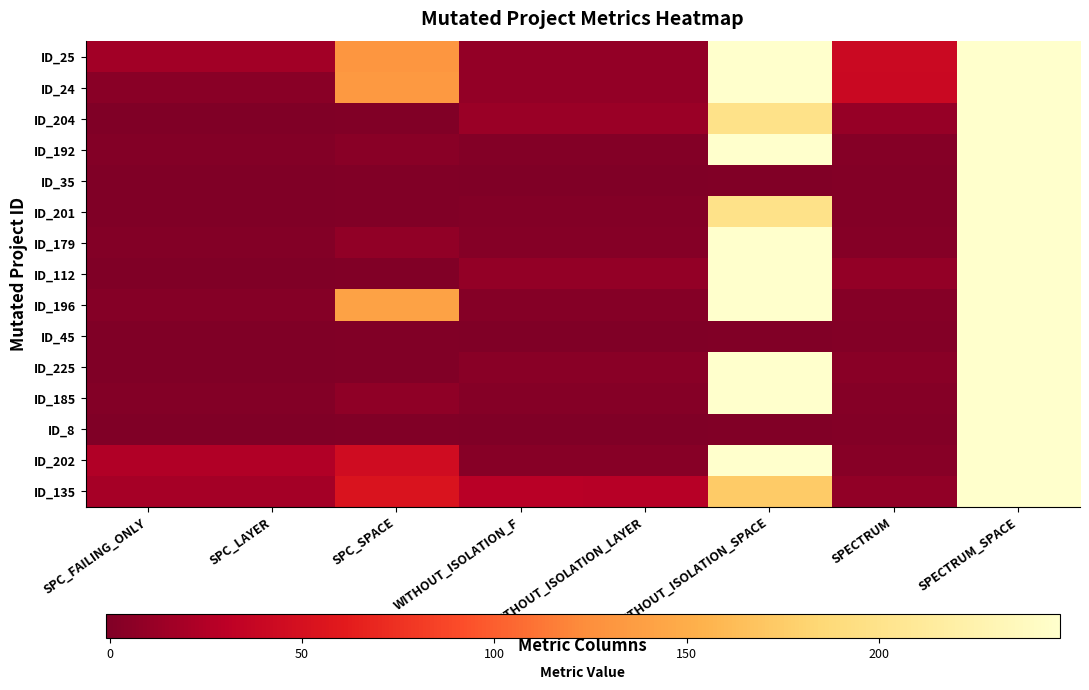

Reading left to right, extract all data points from this chart.

ID_25: SPC_FAILING_ONLY=17	SPC_LAYER=17	SPC_SPACE=131	WITHOUT_ISOLATION_F=9	WITHOUT_ISOLATION_LAYER=9	WITHOUT_ISOLATION_SPACE=247	SPECTRUM=41	SPECTRUM_SPACE=247
ID_24: SPC_FAILING_ONLY=4	SPC_LAYER=4	SPC_SPACE=133	WITHOUT_ISOLATION_F=9	WITHOUT_ISOLATION_LAYER=9	WITHOUT_ISOLATION_SPACE=247	SPECTRUM=40	SPECTRUM_SPACE=247
ID_204: SPC_FAILING_ONLY=-1	SPC_LAYER=-1	SPC_SPACE=0	WITHOUT_ISOLATION_F=13	WITHOUT_ISOLATION_LAYER=13	WITHOUT_ISOLATION_SPACE=199	SPECTRUM=11	SPECTRUM_SPACE=247
ID_192: SPC_FAILING_ONLY=1	SPC_LAYER=1	SPC_SPACE=4	WITHOUT_ISOLATION_F=1	WITHOUT_ISOLATION_LAYER=1	WITHOUT_ISOLATION_SPACE=247	SPECTRUM=2	SPECTRUM_SPACE=247
ID_35: SPC_FAILING_ONLY=-1	SPC_LAYER=-1	SPC_SPACE=0	WITHOUT_ISOLATION_F=-1	WITHOUT_ISOLATION_LAYER=-1	WITHOUT_ISOLATION_SPACE=0	SPECTRUM=1	SPECTRUM_SPACE=247
ID_201: SPC_FAILING_ONLY=-1	SPC_LAYER=-1	SPC_SPACE=0	WITHOUT_ISOLATION_F=1	WITHOUT_ISOLATION_LAYER=1	WITHOUT_ISOLATION_SPACE=199	SPECTRUM=1	SPECTRUM_SPACE=247
ID_179: SPC_FAILING_ONLY=1	SPC_LAYER=1	SPC_SPACE=8	WITHOUT_ISOLATION_F=2	WITHOUT_ISOLATION_LAYER=2	WITHOUT_ISOLATION_SPACE=247	SPECTRUM=2	SPECTRUM_SPACE=247
ID_112: SPC_FAILING_ONLY=-1	SPC_LAYER=-1	SPC_SPACE=0	WITHOUT_ISOLATION_F=9	WITHOUT_ISOLATION_LAYER=9	WITHOUT_ISOLATION_SPACE=247	SPECTRUM=9	SPECTRUM_SPACE=247
ID_196: SPC_FAILING_ONLY=2	SPC_LAYER=2	SPC_SPACE=141	WITHOUT_ISOLATION_F=2	WITHOUT_ISOLATION_LAYER=2	WITHOUT_ISOLATION_SPACE=247	SPECTRUM=2	SPECTRUM_SPACE=247
ID_45: SPC_FAILING_ONLY=-1	SPC_LAYER=-1	SPC_SPACE=0	WITHOUT_ISOLATION_F=-1	WITHOUT_ISOLATION_LAYER=-1	WITHOUT_ISOLATION_SPACE=0	SPECTRUM=1	SPECTRUM_SPACE=247
ID_225: SPC_FAILING_ONLY=-1	SPC_LAYER=-1	SPC_SPACE=0	WITHOUT_ISOLATION_F=4	WITHOUT_ISOLATION_LAYER=4	WITHOUT_ISOLATION_SPACE=247	SPECTRUM=4	SPECTRUM_SPACE=247
ID_185: SPC_FAILING_ONLY=1	SPC_LAYER=1	SPC_SPACE=7	WITHOUT_ISOLATION_F=2	WITHOUT_ISOLATION_LAYER=2	WITHOUT_ISOLATION_SPACE=247	SPECTRUM=2	SPECTRUM_SPACE=247
ID_8: SPC_FAILING_ONLY=-1	SPC_LAYER=-1	SPC_SPACE=0	WITHOUT_ISOLATION_F=-1	WITHOUT_ISOLATION_LAYER=-1	WITHOUT_ISOLATION_SPACE=0	SPECTRUM=1	SPECTRUM_SPACE=247
ID_202: SPC_FAILING_ONLY=25	SPC_LAYER=25	SPC_SPACE=45	WITHOUT_ISOLATION_F=3	WITHOUT_ISOLATION_LAYER=3	WITHOUT_ISOLATION_SPACE=247	SPECTRUM=3	SPECTRUM_SPACE=247
ID_135: SPC_FAILING_ONLY=19	SPC_LAYER=18	SPC_SPACE=54	WITHOUT_ISOLATION_F=29	WITHOUT_ISOLATION_LAYER=28	WITHOUT_ISOLATION_SPACE=174	SPECTRUM=8	SPECTRUM_SPACE=247